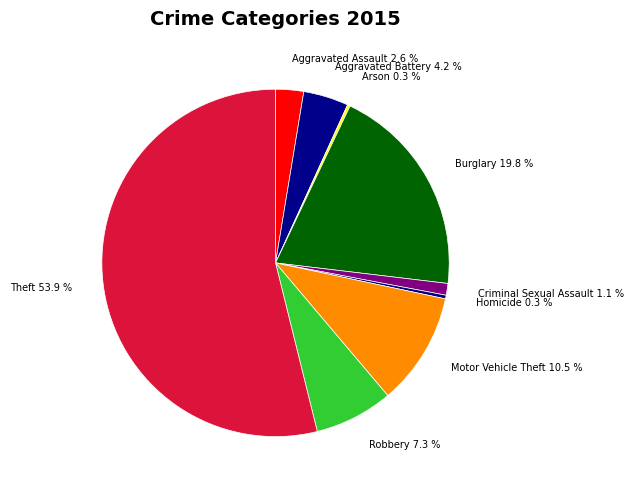

What percentage do Burglary 19.8 % and Aggravated Assault 2.6 % together represent?

22.4%